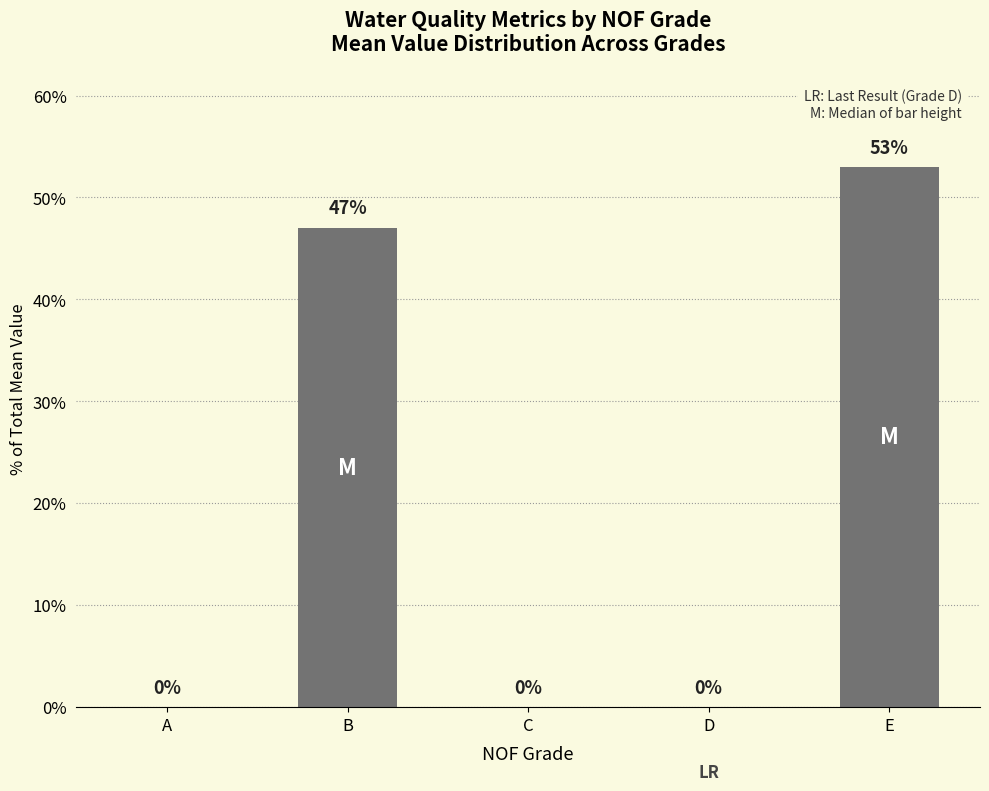

What is the change in value from A to E?

+53.0